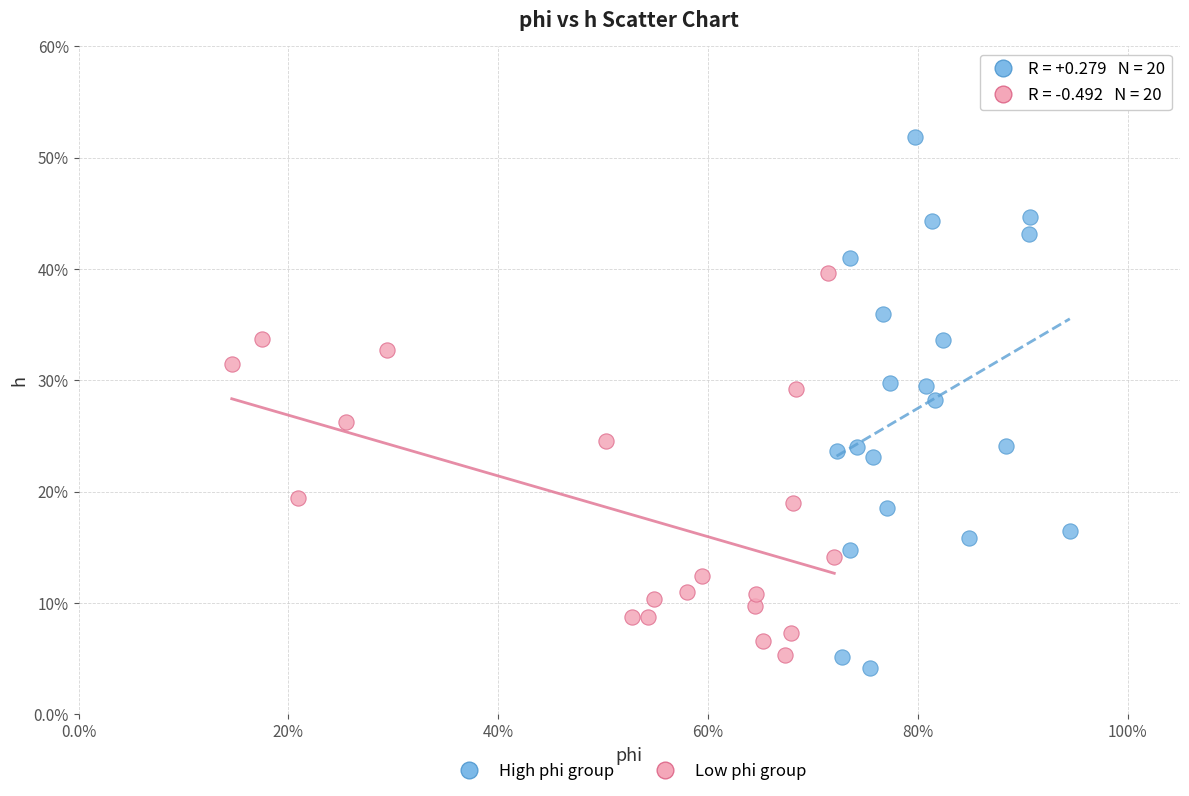

Which series contains the highest Y value?

High phi group